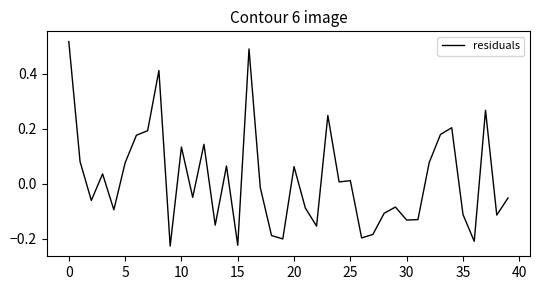

What is the difference between the maximum and minimum values?

0.7